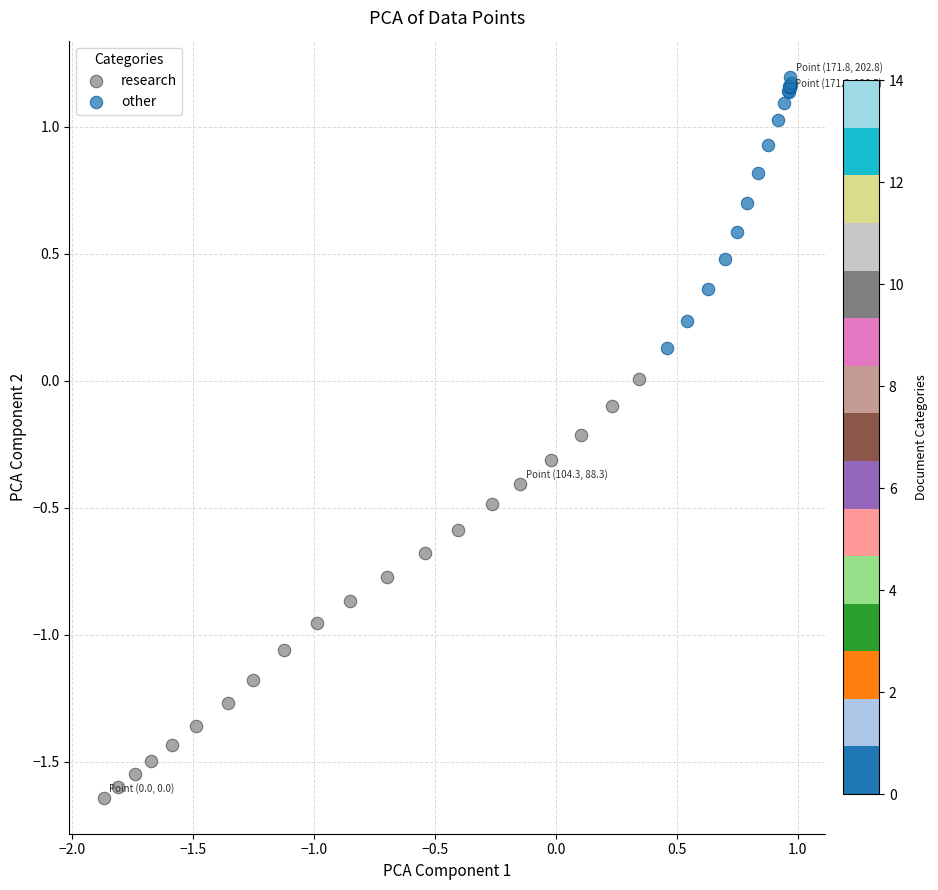

Which series contains the highest Y value?

other